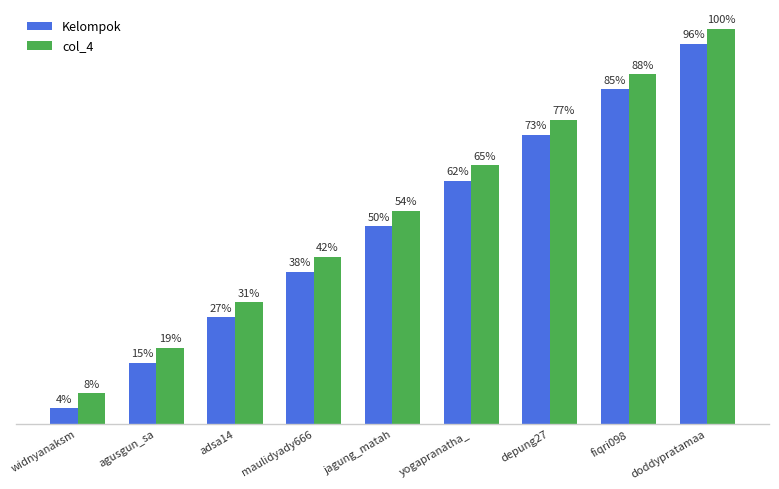

Does the chart contain any negative values?

No